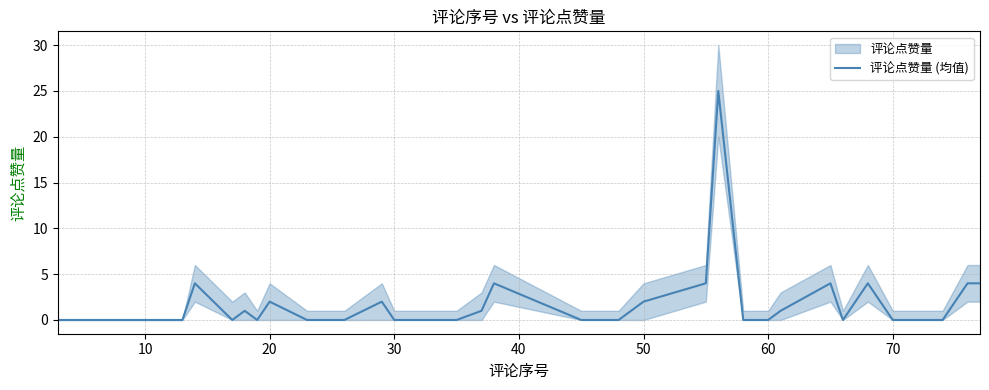

Reading left to right, transcribe all the data shown in this chart.

0	0	0	4	0	1	0	2	0	0	2	0	0	1	4	0	0	2	4	25	0	0	1	4	0	4	0	0	4	4